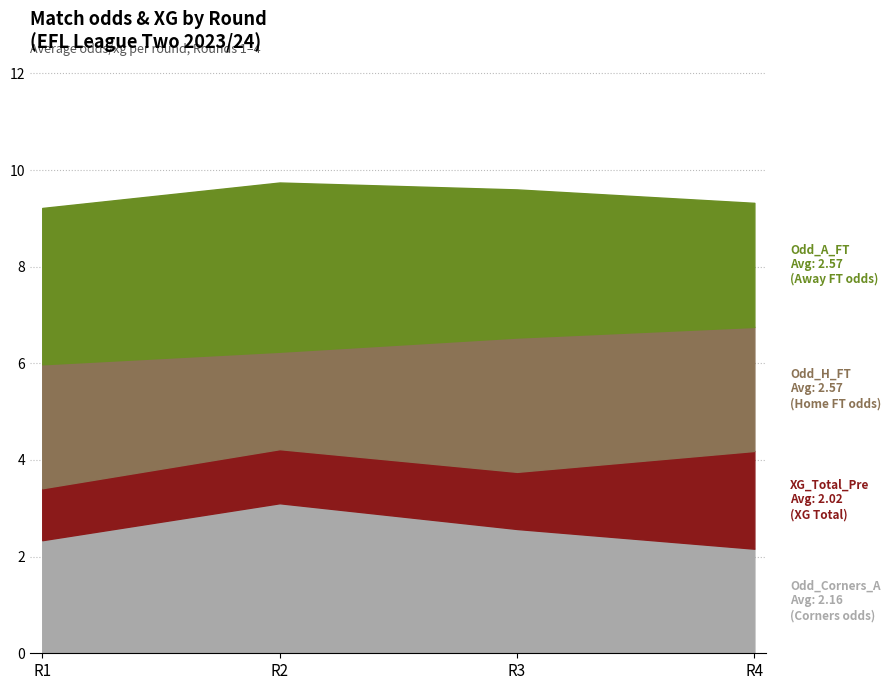

True or false: XG_Total_Pre and Odd_A_FT cross at least once.

False